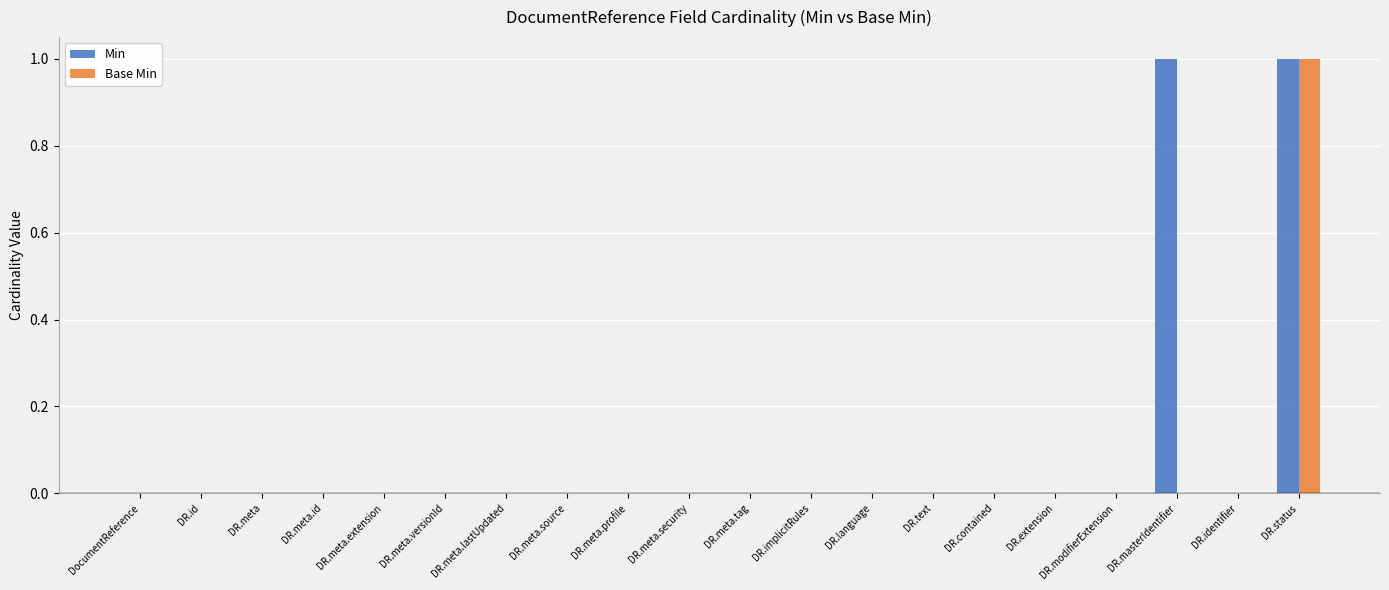

Reading left to right, list all the values displayed in this chart.

Min: DocumentReference=0	DR.id=0	DR.meta=0	DR.meta.id=0	DR.meta.extension=0	DR.meta.versionId=0	DR.meta.lastUpdated=0	DR.meta.source=0	DR.meta.profile=0	DR.meta.security=0	DR.meta.tag=0	DR.implicitRules=0	DR.language=0	DR.text=0	DR.contained=0	DR.extension=0	DR.modifierExtension=0	DR.masterIdentifier=1	DR.identifier=0	DR.status=1
Base Min: DocumentReference=0	DR.id=0	DR.meta=0	DR.meta.id=0	DR.meta.extension=0	DR.meta.versionId=0	DR.meta.lastUpdated=0	DR.meta.source=0	DR.meta.profile=0	DR.meta.security=0	DR.meta.tag=0	DR.implicitRules=0	DR.language=0	DR.text=0	DR.contained=0	DR.extension=0	DR.modifierExtension=0	DR.masterIdentifier=0	DR.identifier=0	DR.status=1